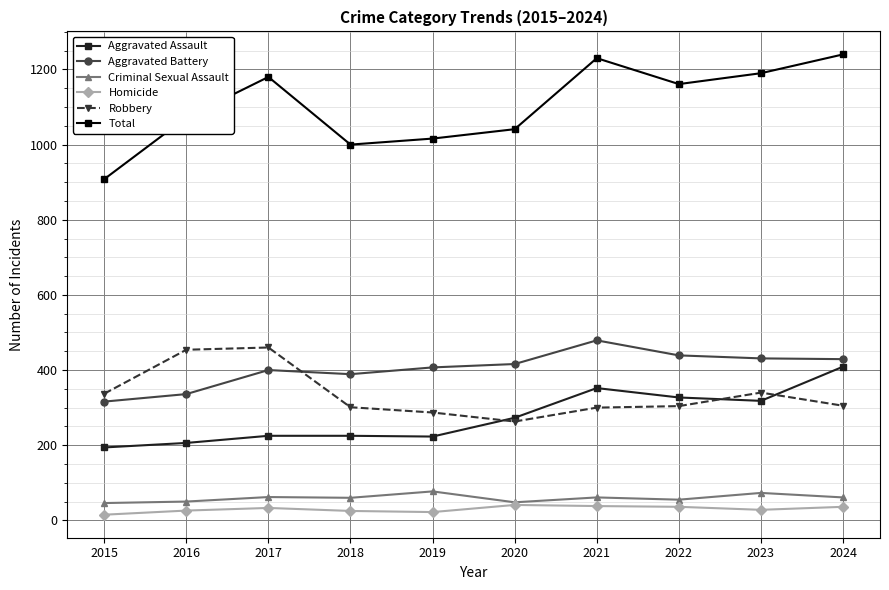

Where is Robbery nearest to the value 361?

2023